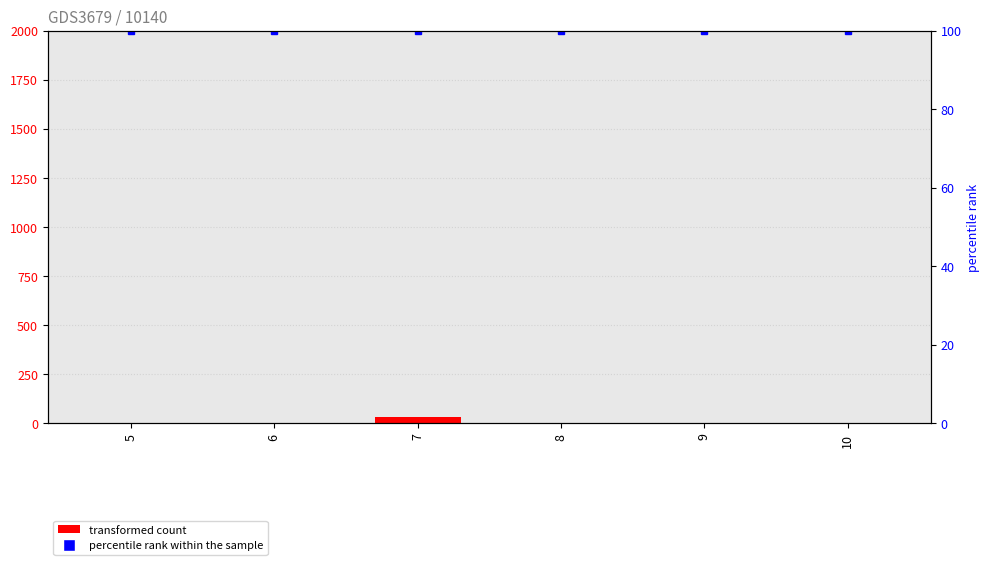

Are the bars grouped side by side (vs. stacked)?

Yes